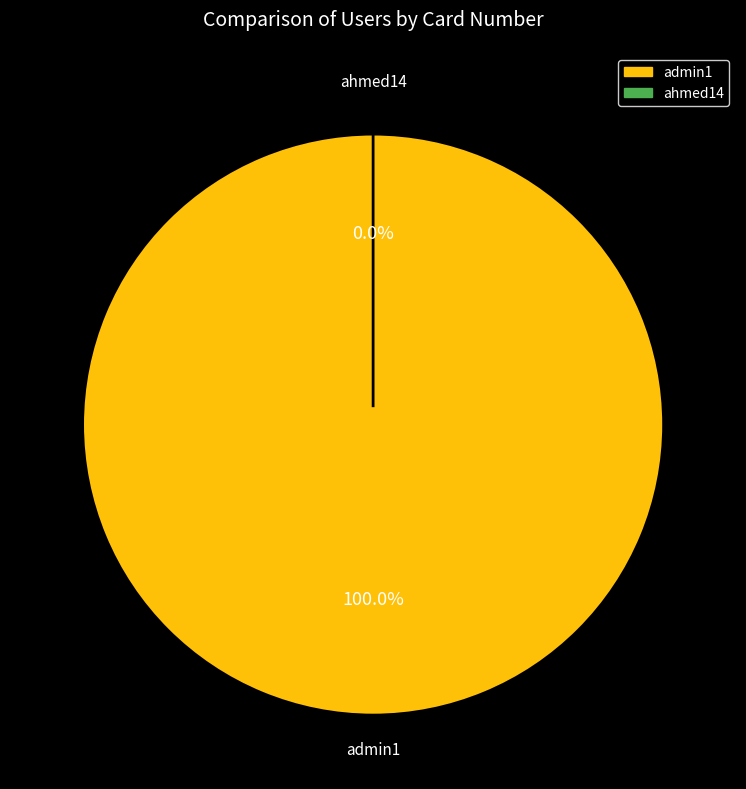

Is it true that ahmed14 is 0% of the pie?

True